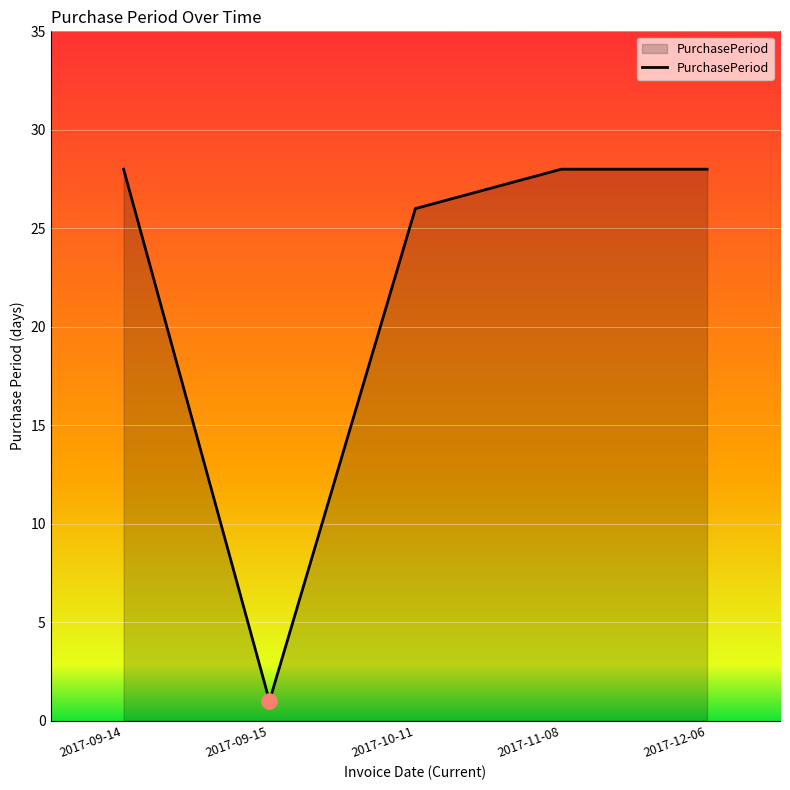

Which has a higher value, 2017-09-14 or 2017-10-11?

2017-09-14